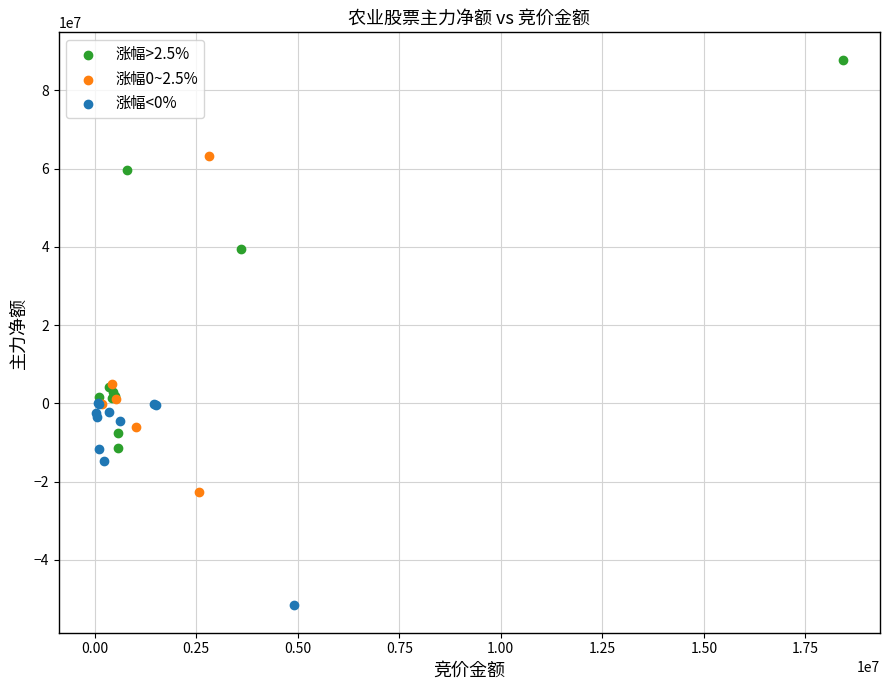

Which series contains the lowest Y value?

涨幅<0%